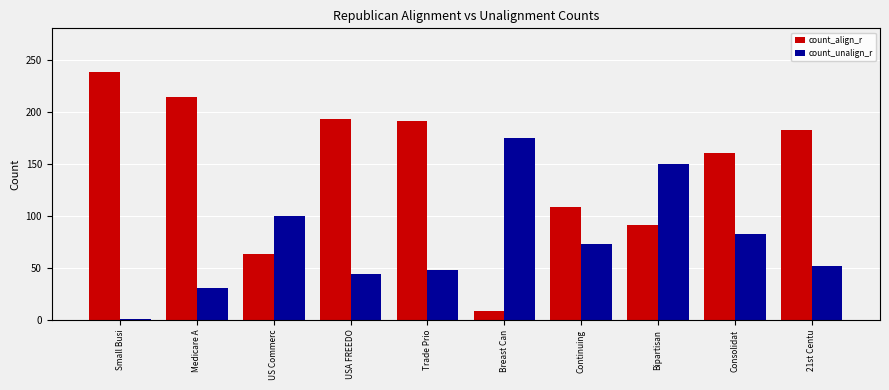

List the labels in order of count_unalign_r value, largest first.

Breast Can, Bipartisan, US Commerc, Consolidat, Continuing, 21st Centu, Trade Prio, USA FREEDO, Medicare A, Small Busi